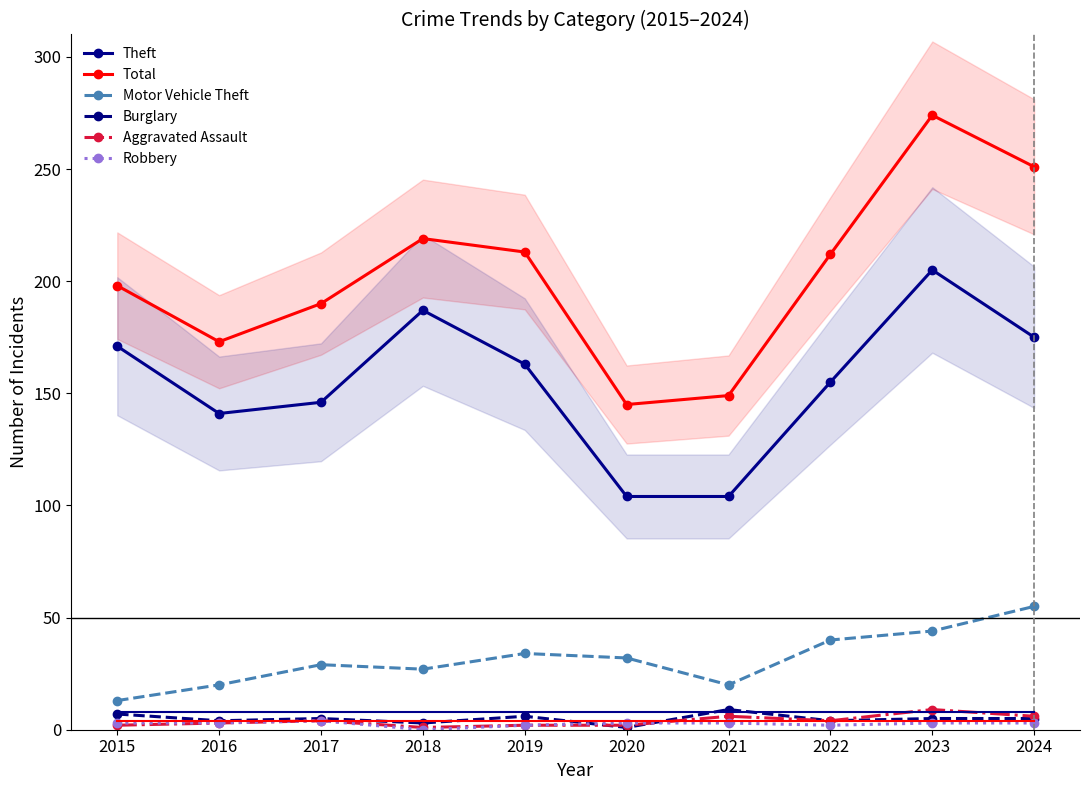

Reading left to right, list all the values displayed in this chart.

Theft: 2015=171	2016=141	2017=146	2018=187	2019=163	2020=104	2021=104	2022=155	2023=205	2024=175
Total: 2015=198	2016=173	2017=190	2018=219	2019=213	2020=145	2021=149	2022=212	2023=274	2024=251
Motor Vehicle Theft: 2015=13	2016=20	2017=29	2018=27	2019=34	2020=32	2021=20	2022=40	2023=44	2024=55
Burglary: 2015=7	2016=4	2017=5	2018=3	2019=6	2020=1	2021=9	2022=4	2023=5	2024=5
Aggravated Assault: 2015=2	2016=3	2017=4	2018=1	2019=2	2020=2	2021=6	2022=4	2023=9	2024=6
Robbery: 2015=3	2016=3	2017=4	2018=0	2019=2	2020=3	2021=3	2022=2	2023=3	2024=3